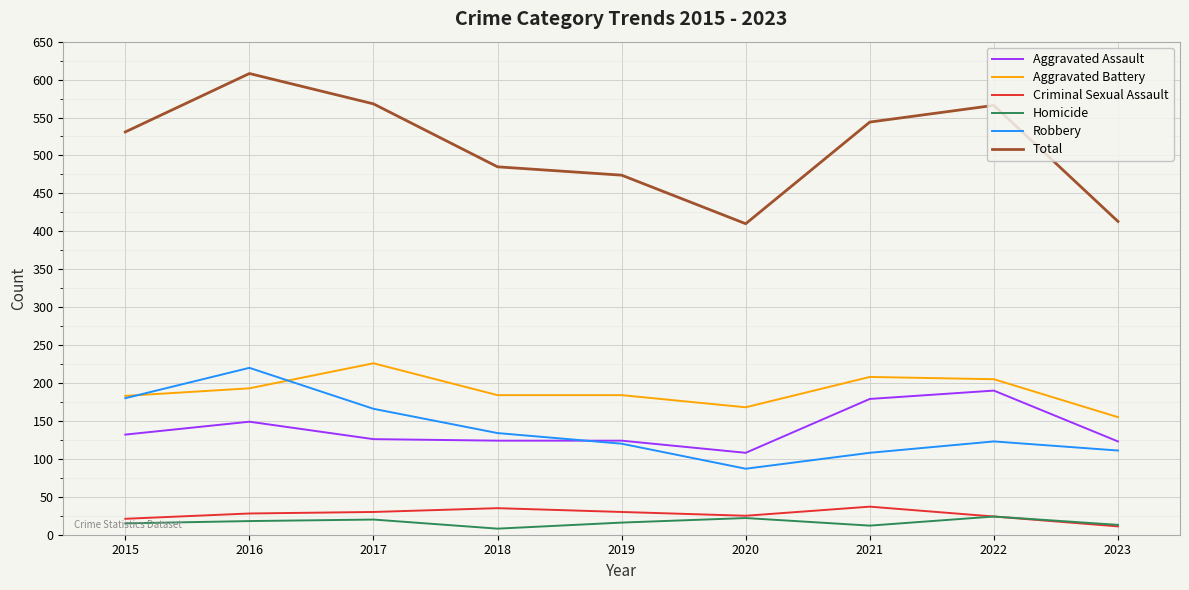

How many values in the Total series are below 531?

4